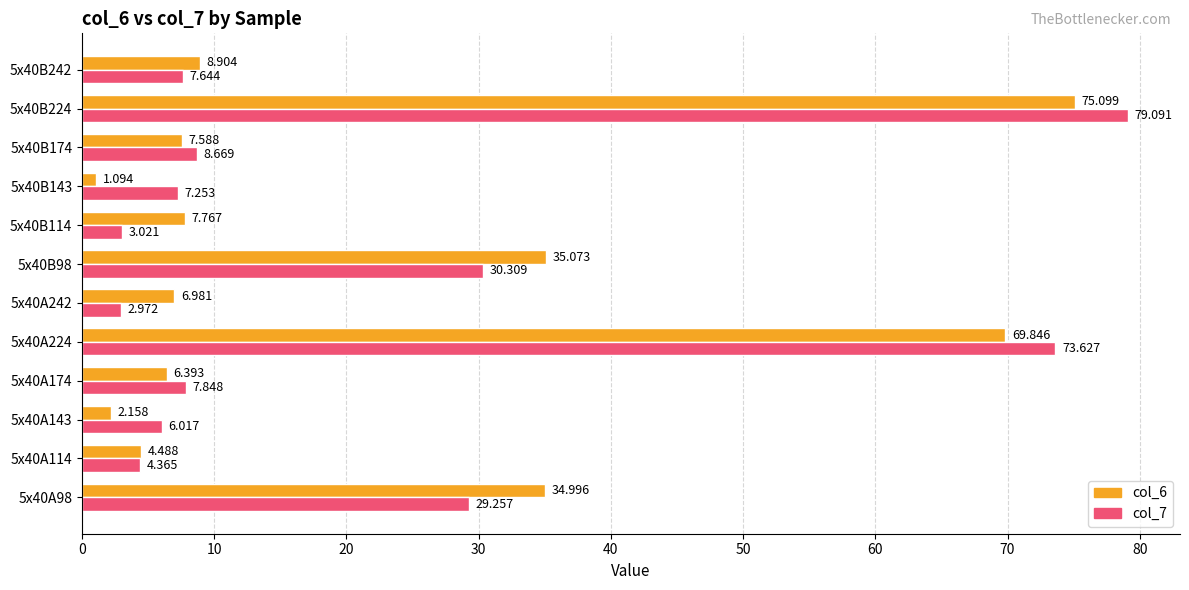

Is the value of col_6 at 5x40A98 greater than the value of col_7 at 5x40B174?

Yes